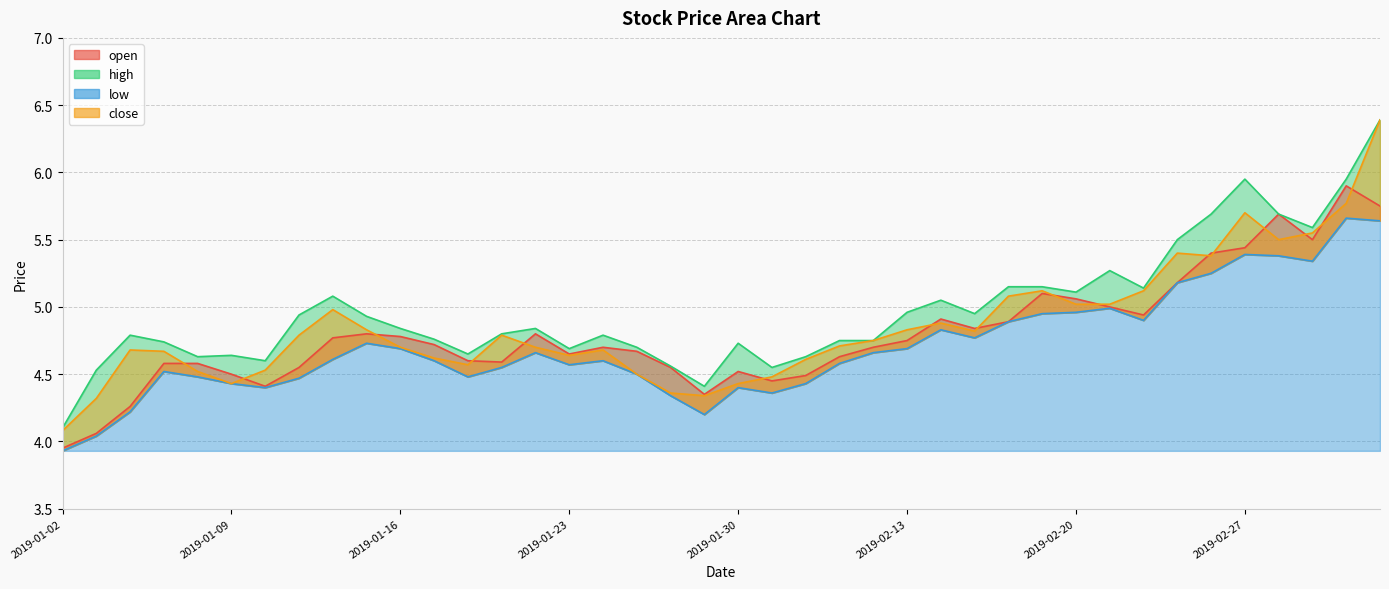

Which has a higher value, 2019-02-18 or 2019-01-09?

2019-02-18